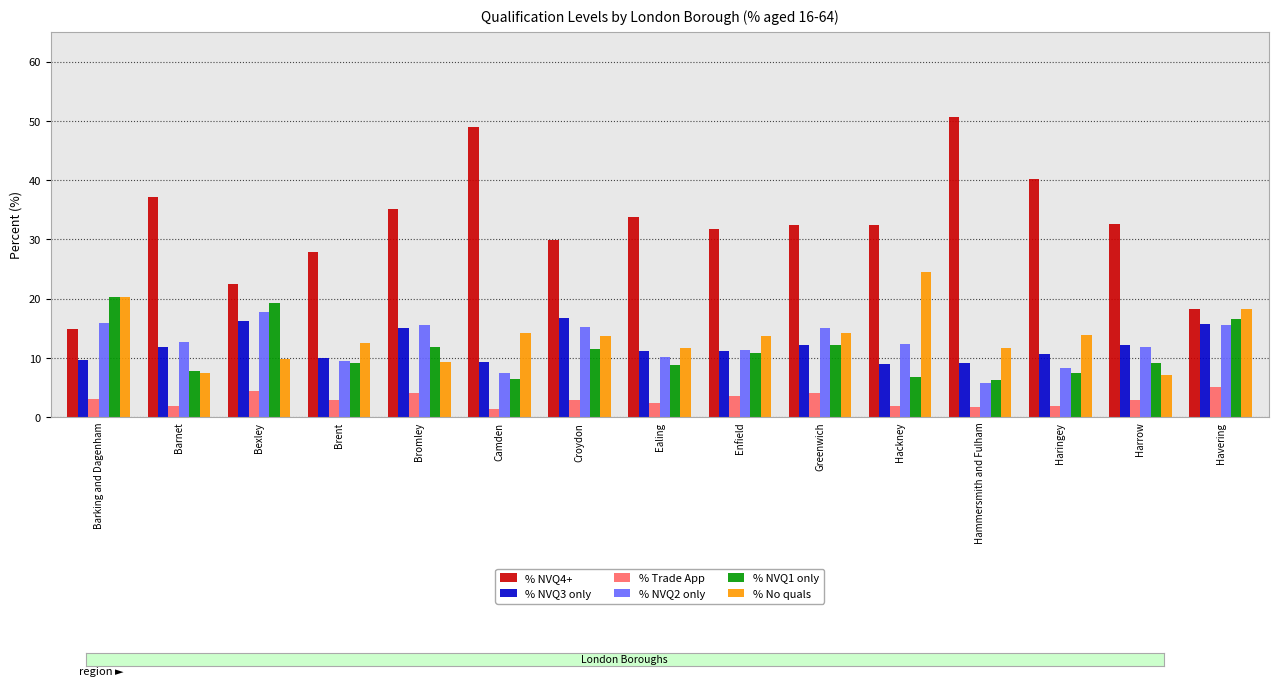

What position from the left is Havering?

15